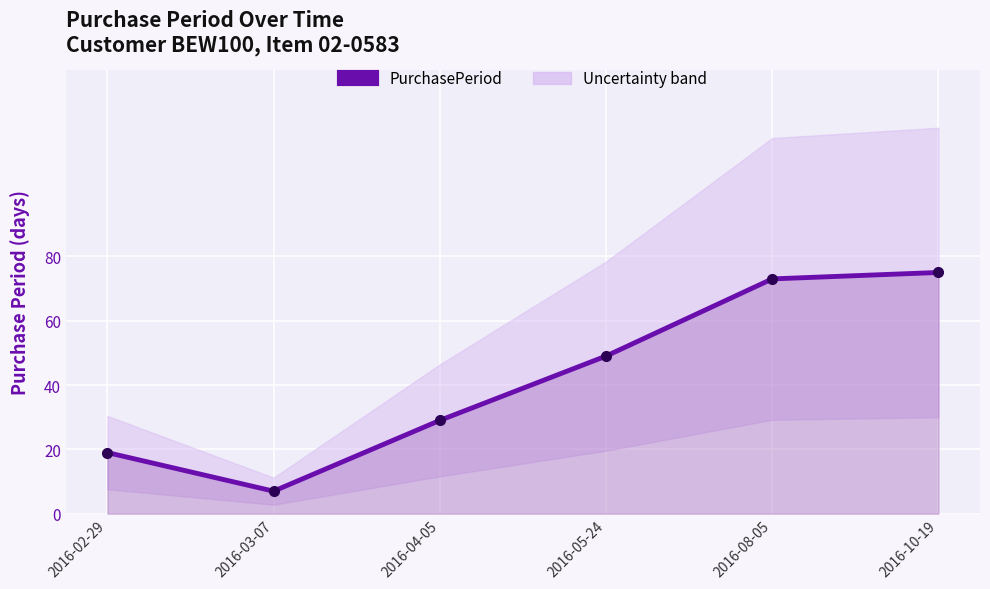

What is the minimum value shown in the chart?

7